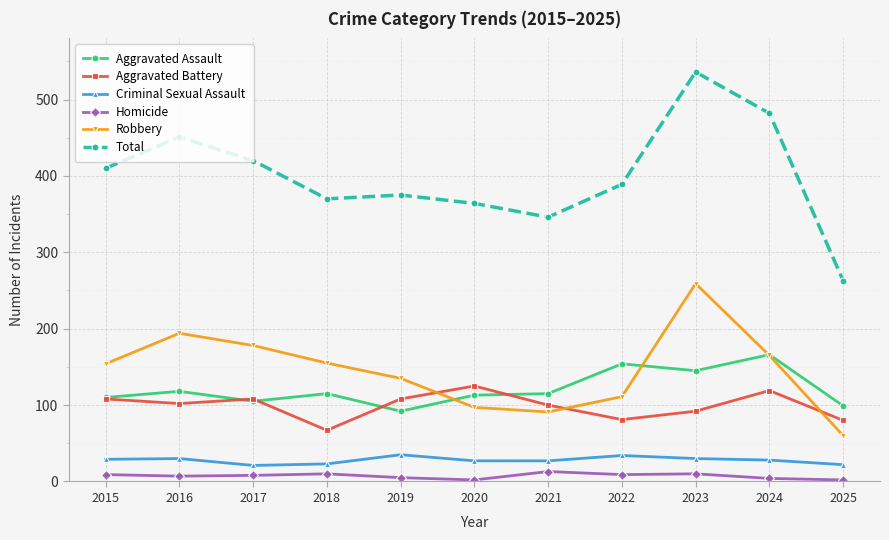

What is the value of the Aggravated Battery point at the 9th from the left?

92